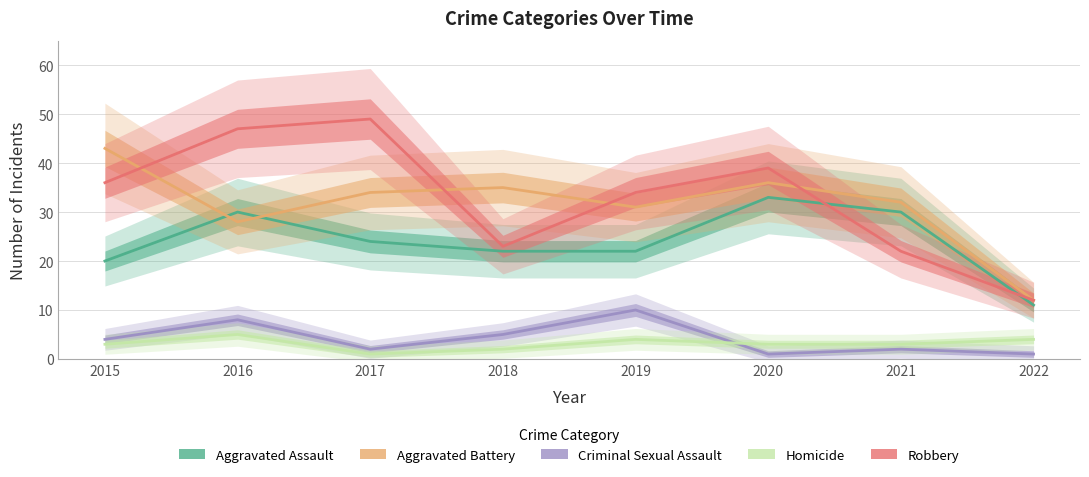

At which label does Robbery reach its minimum?

2022